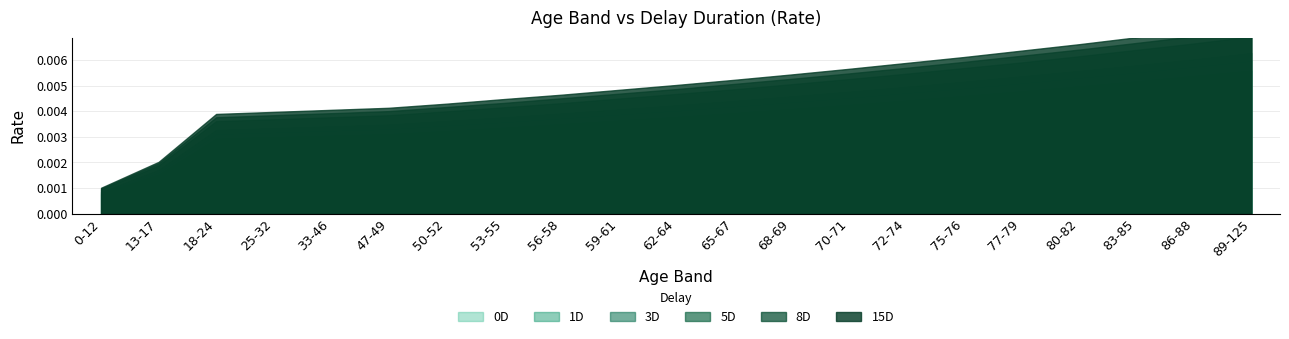

Between 77-79 and 56-58, which is larger?

77-79